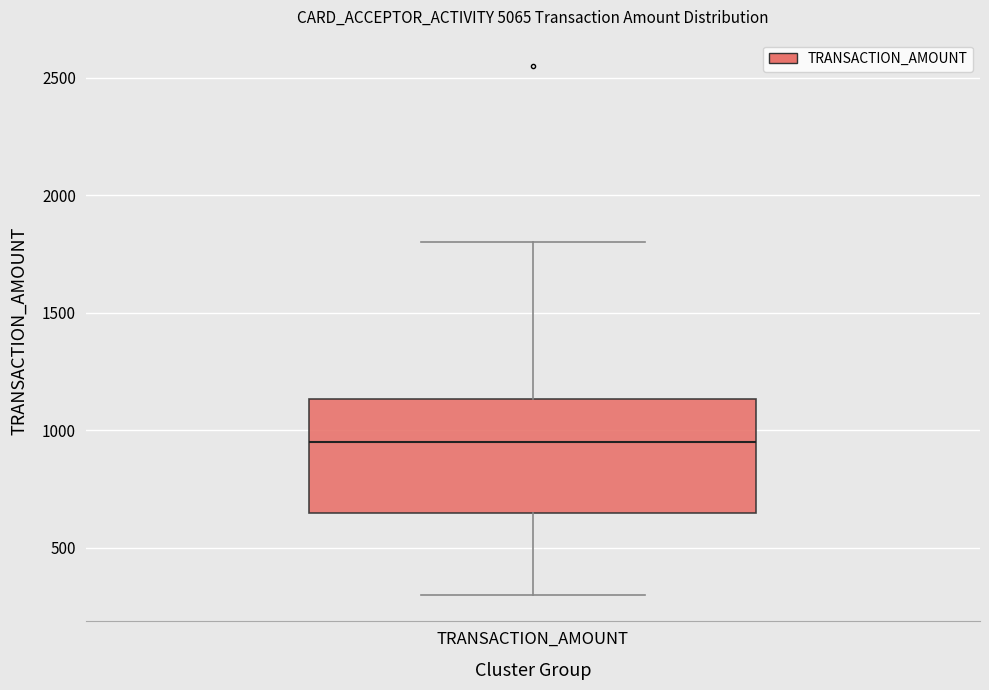

Transcribe this box plot: give where the median line is, the range the box spans, and where the two whiskers end, as read against the y-axis. The values are not printed on the chart, so give them approximately, as read against the axis.

median 950, box 650 to 1150, whiskers 300 to 1800